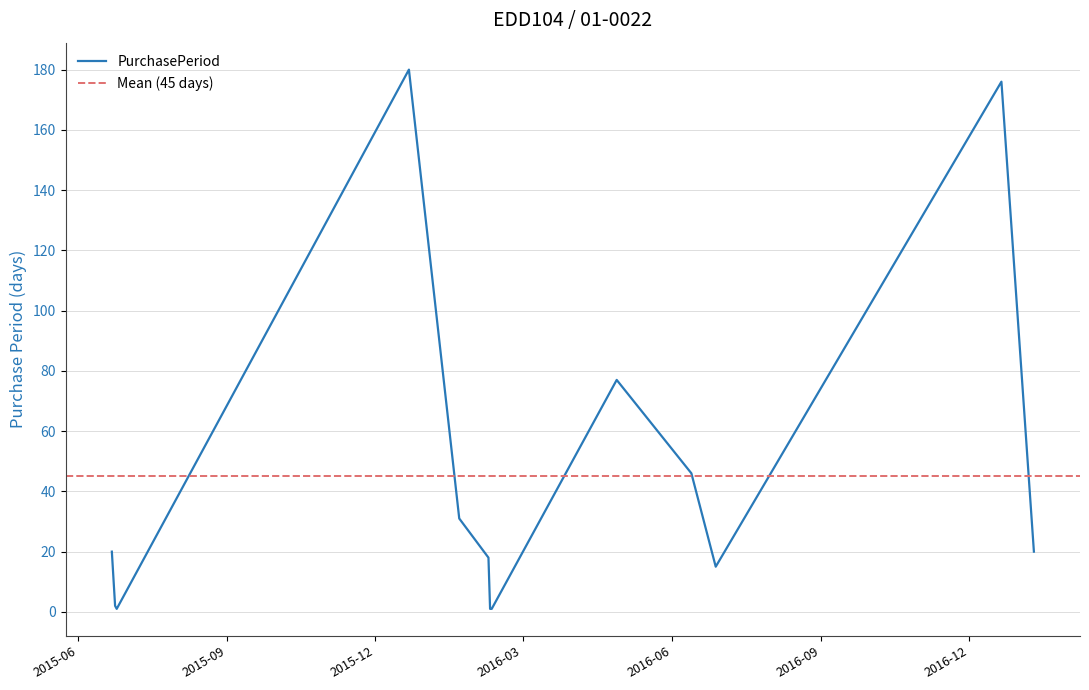

Which has a higher value, 2015-06-22 or 2016-01-22?

2016-01-22